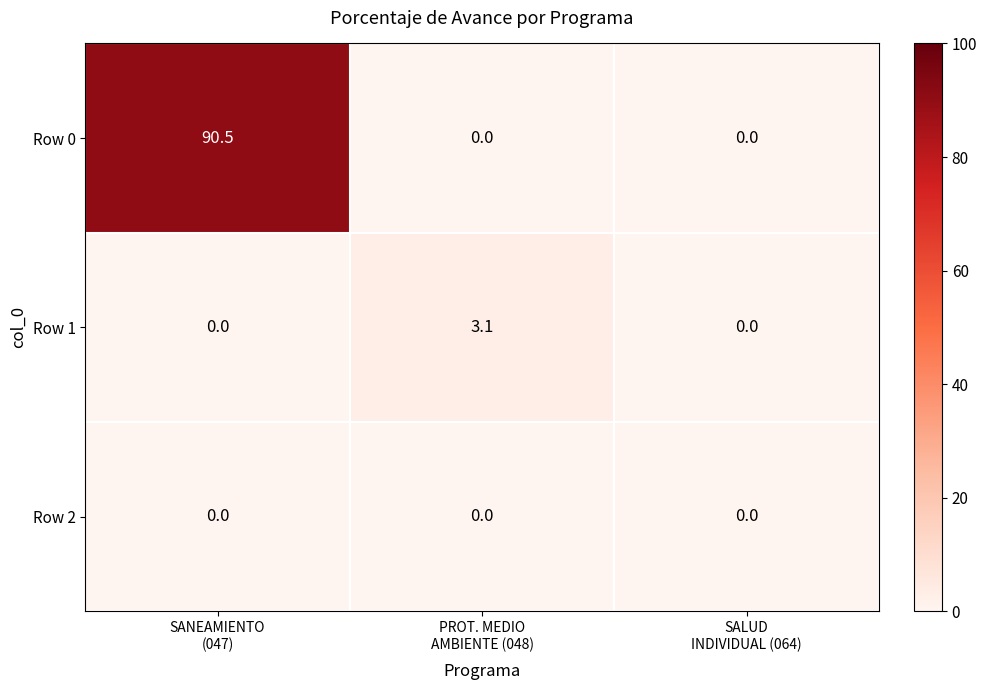

What is the maximum value shown in the chart?

90.5